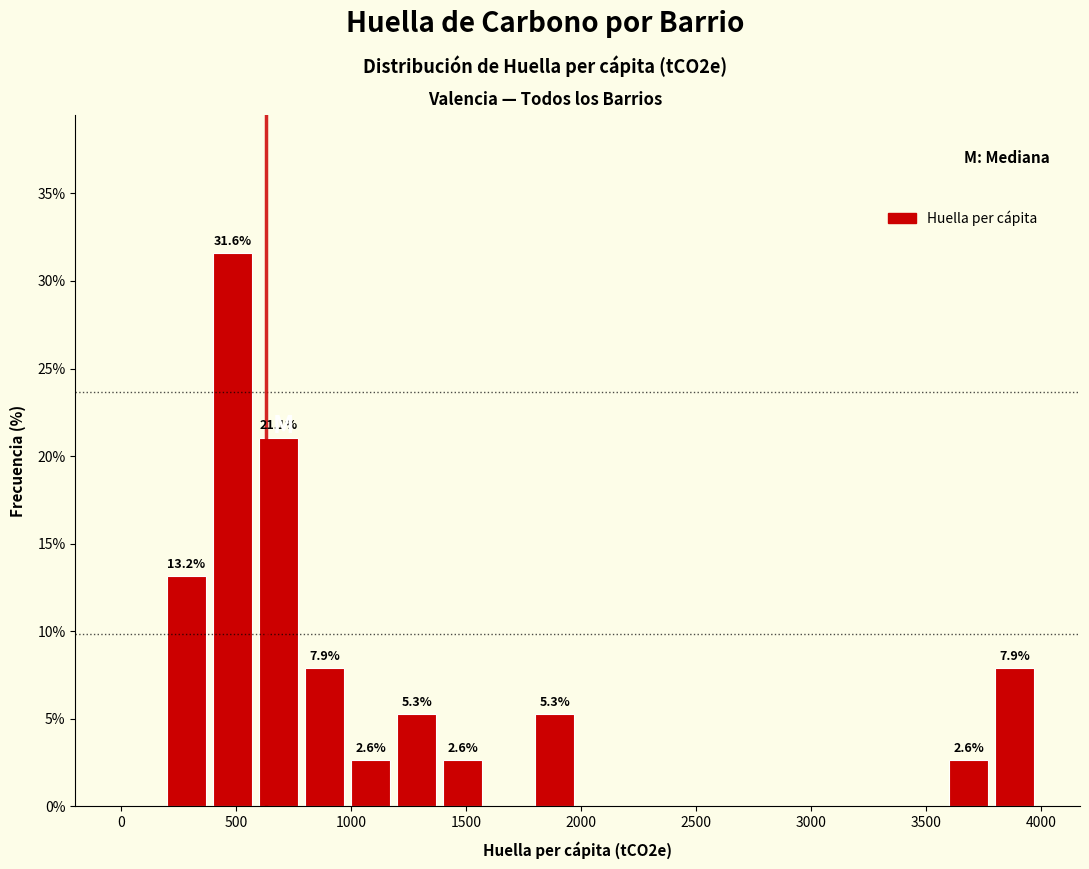

Over which range of the x-axis is the bar tallest?

400 to 600